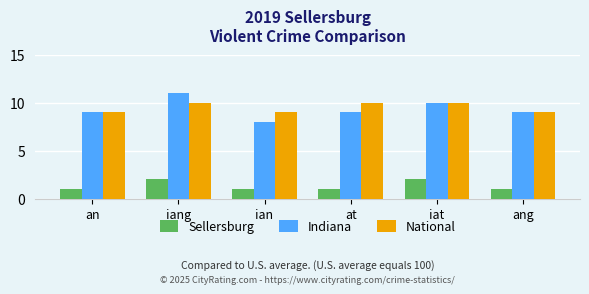

True or false: Sellersburg has a value of 2 at iat.

True